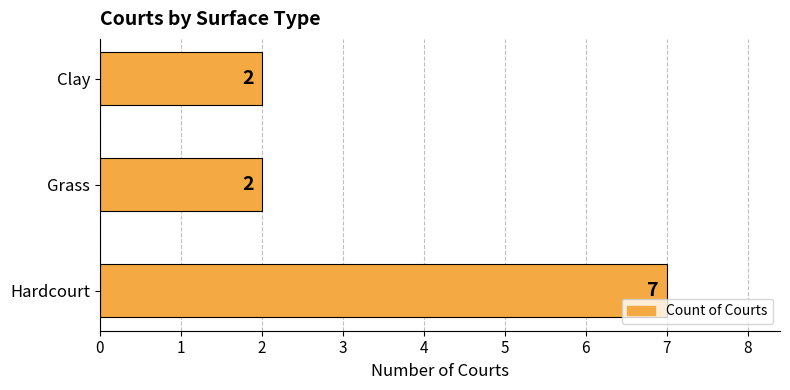

Reading bottom to top, list all the values displayed in this chart.

Hardcourt=7	Grass=2	Clay=2